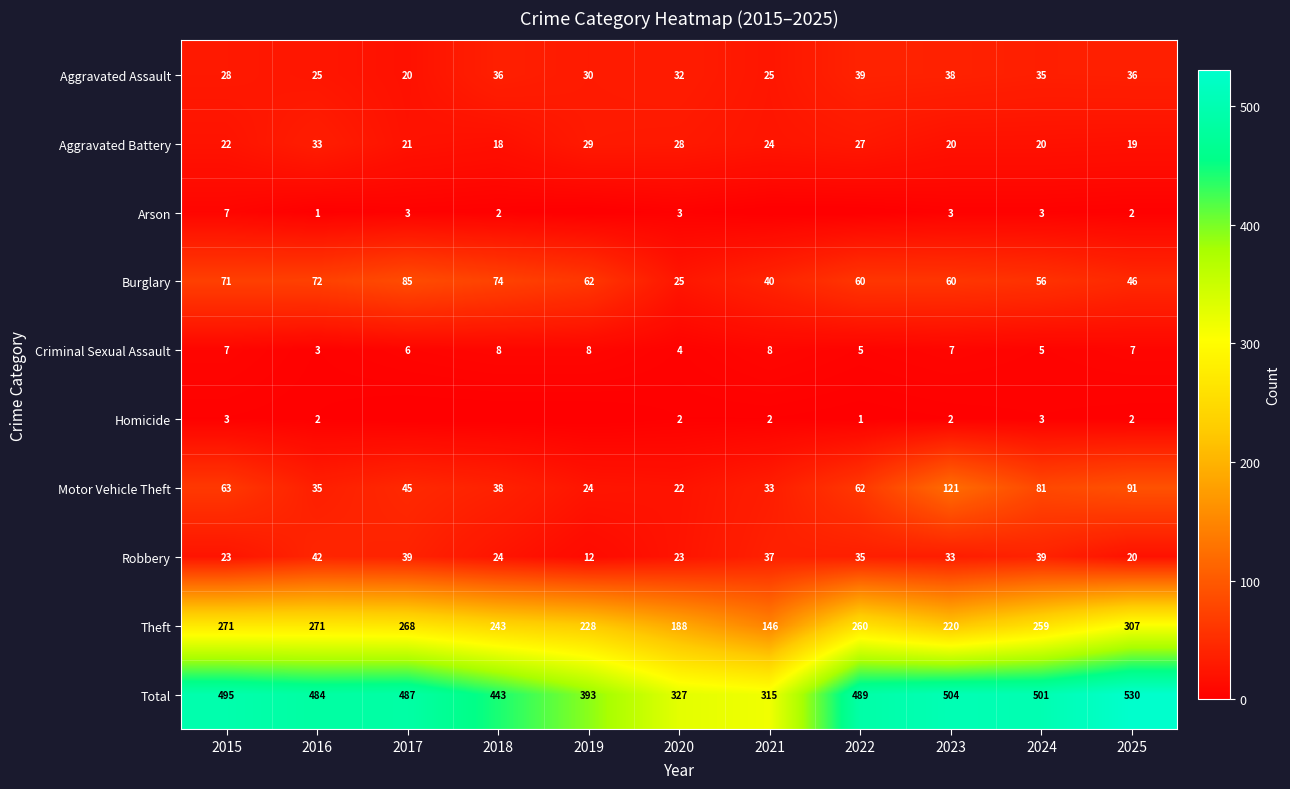

At which label does Homicide reach its peak?

2015